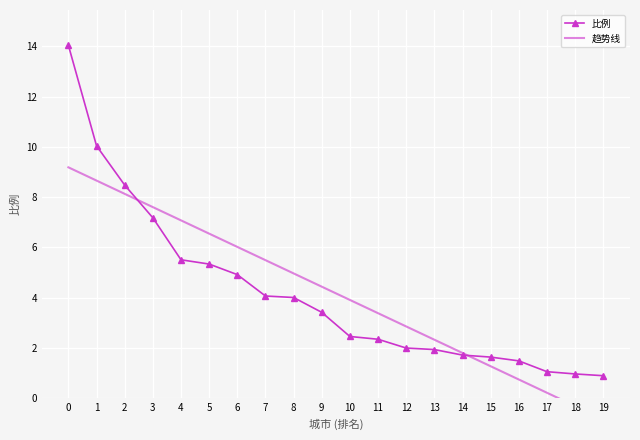

True or false: 比例 has more than 0 points higher than both neighbors.

False